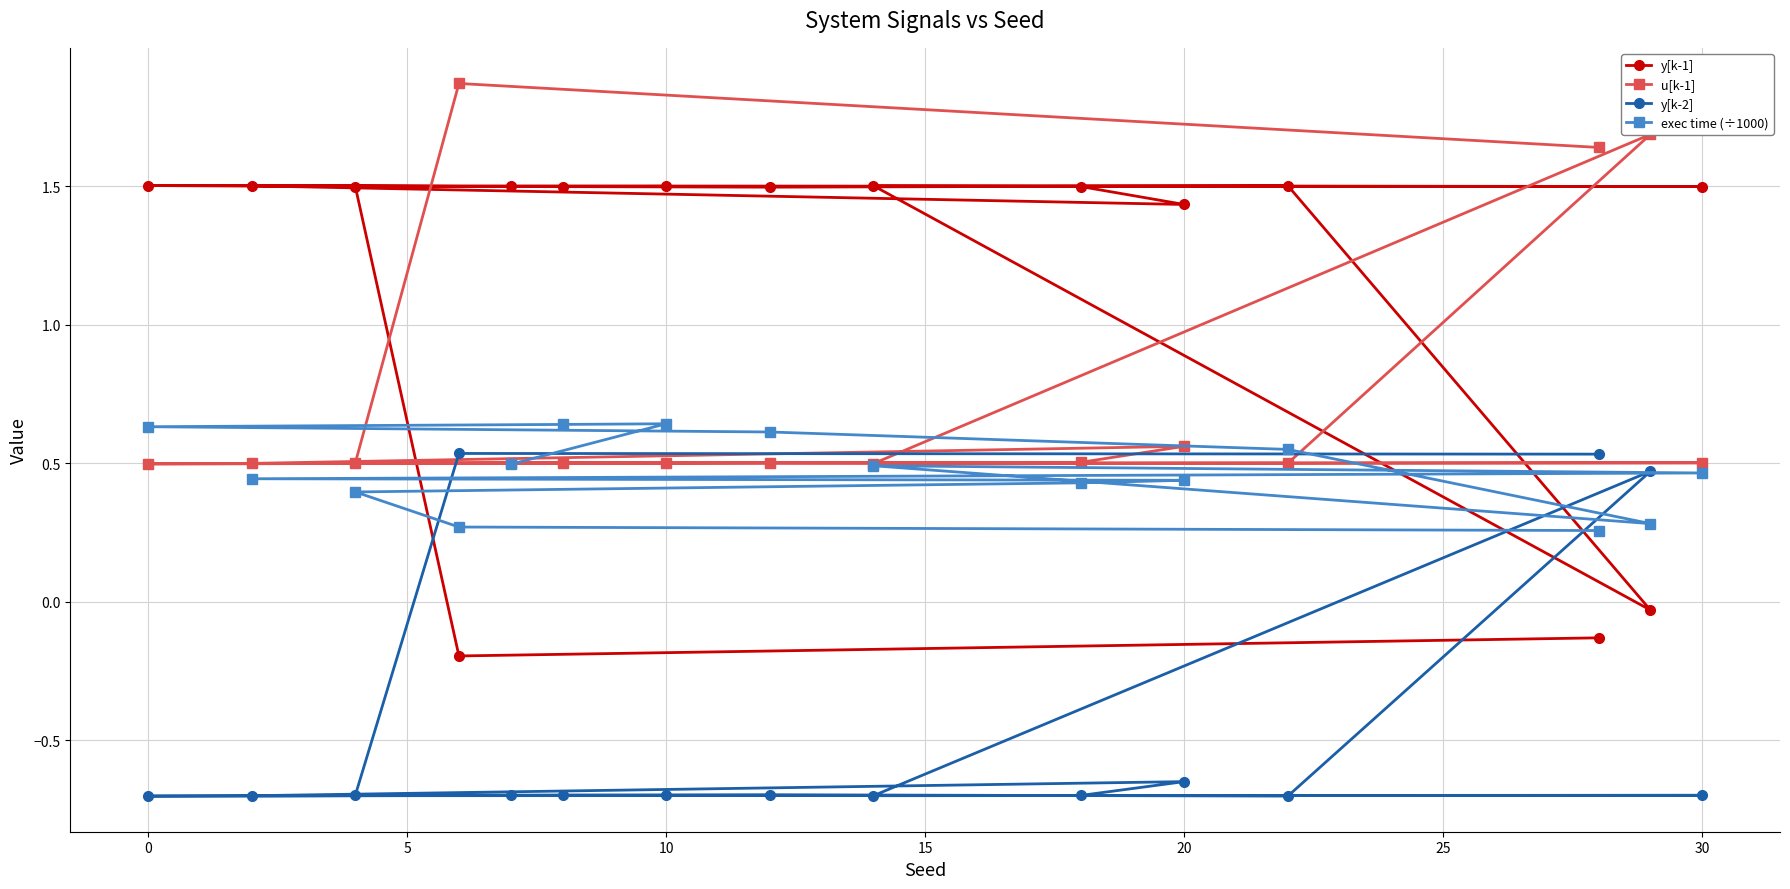

List the series in order of their overall mean, highest first.

y[k-1], u[k-1], exec time (÷1000), y[k-2]